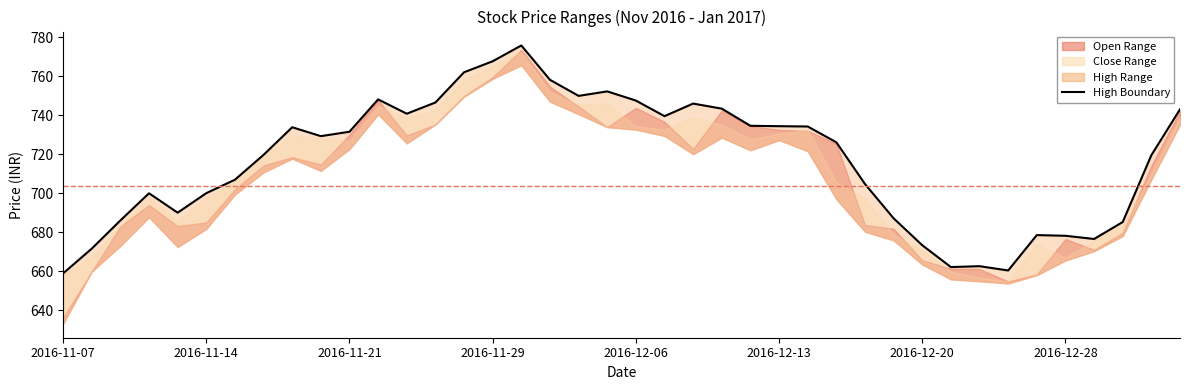

What is the ratio of the value at 2016-11-14 to the value at 2016-12-28?

1.0